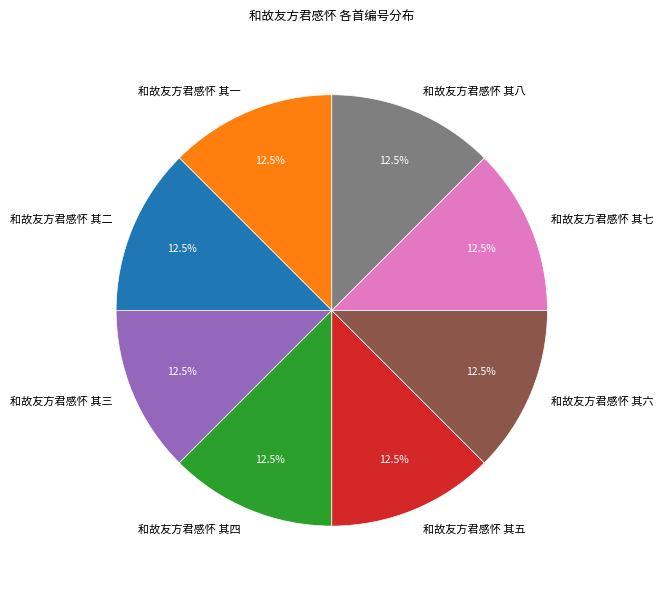

What is the ratio of the value at 和故友方君感怀 其二 to the value at 和故友方君感怀 其五?

1.0